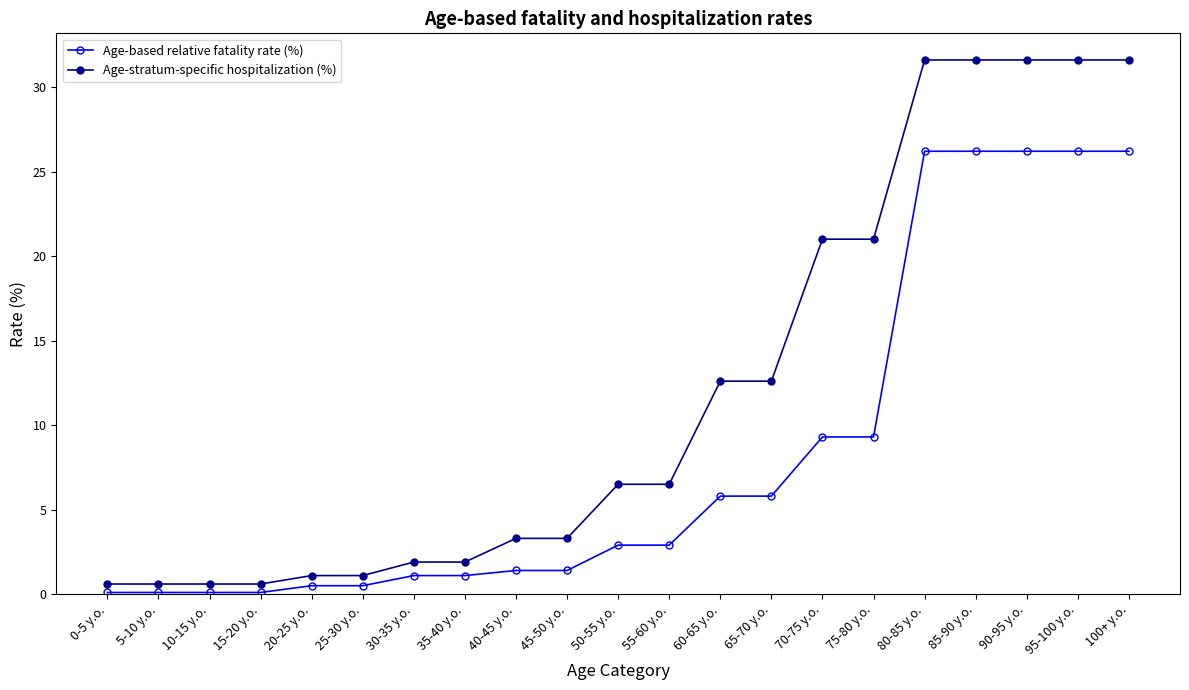

What is the label of the 9th point from the left?

40-45 y.o.